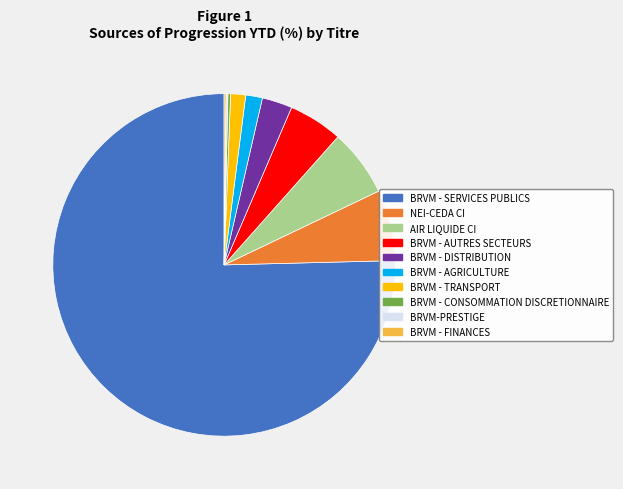

The NEI-CEDA CI slice represents 1% of the pie. True or false?

False